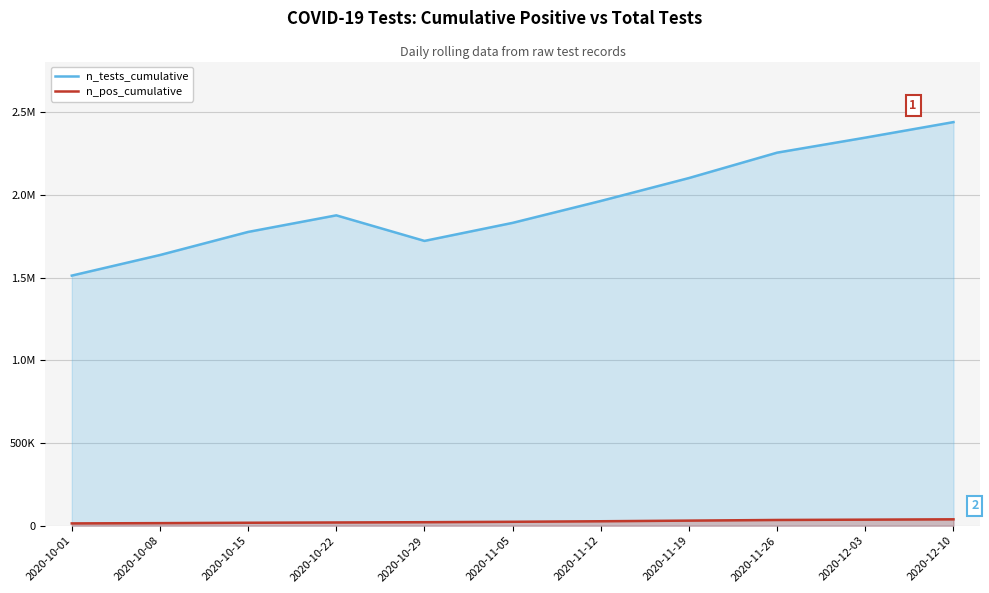

At which label is n_pos_cumulative closest to 26388?

2020-11-12